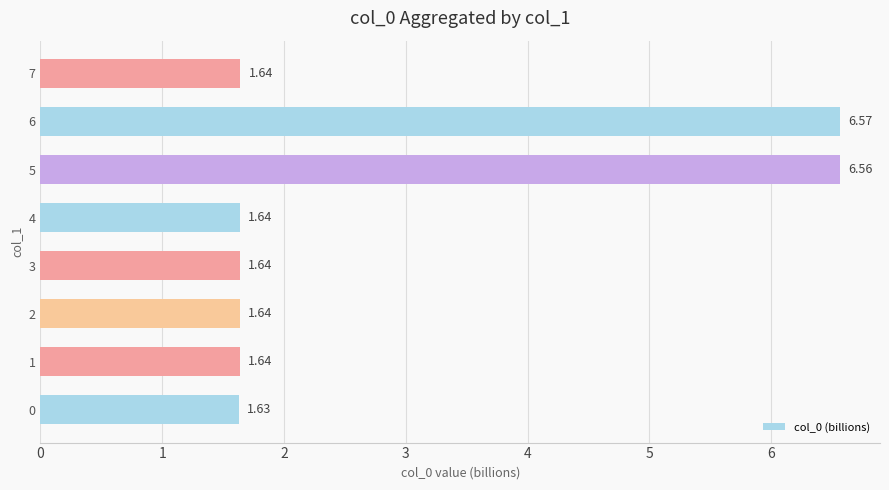

Between 3 and 6, which is larger?

6